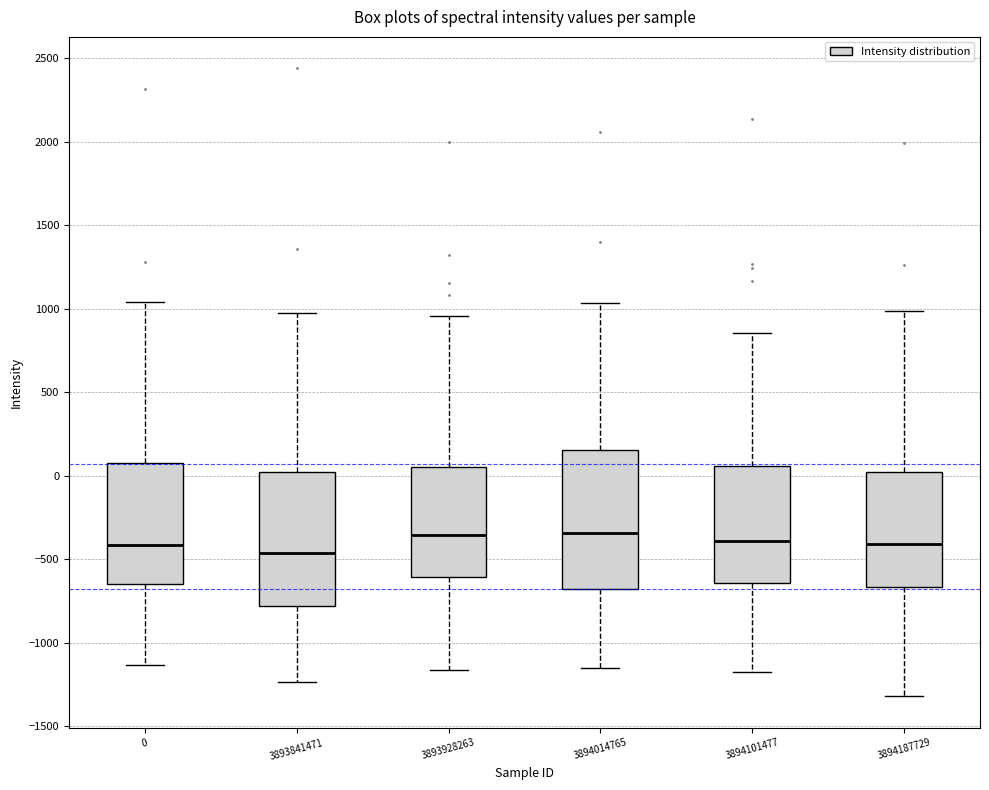

Reading left to right, transcribe this box plot: for each box, give where its median line is, the range the box spans, and where its two whiskers end, as read against the y-axis. The values are not printed on the chart, so give them approximately, as read against the axis.

0: median -400, box -650 to 100, whiskers -1150 to 1050
3893841471: median -450, box -800 to 0, whiskers -1250 to 1000
3893928263: median -350, box -600 to 50, whiskers -1150 to 950
3894014765: median -350, box -700 to 150, whiskers -1150 to 1050
3894101477: median -400, box -650 to 50, whiskers -1150 to 850
3894187729: median -400, box -650 to 0, whiskers -1300 to 1000